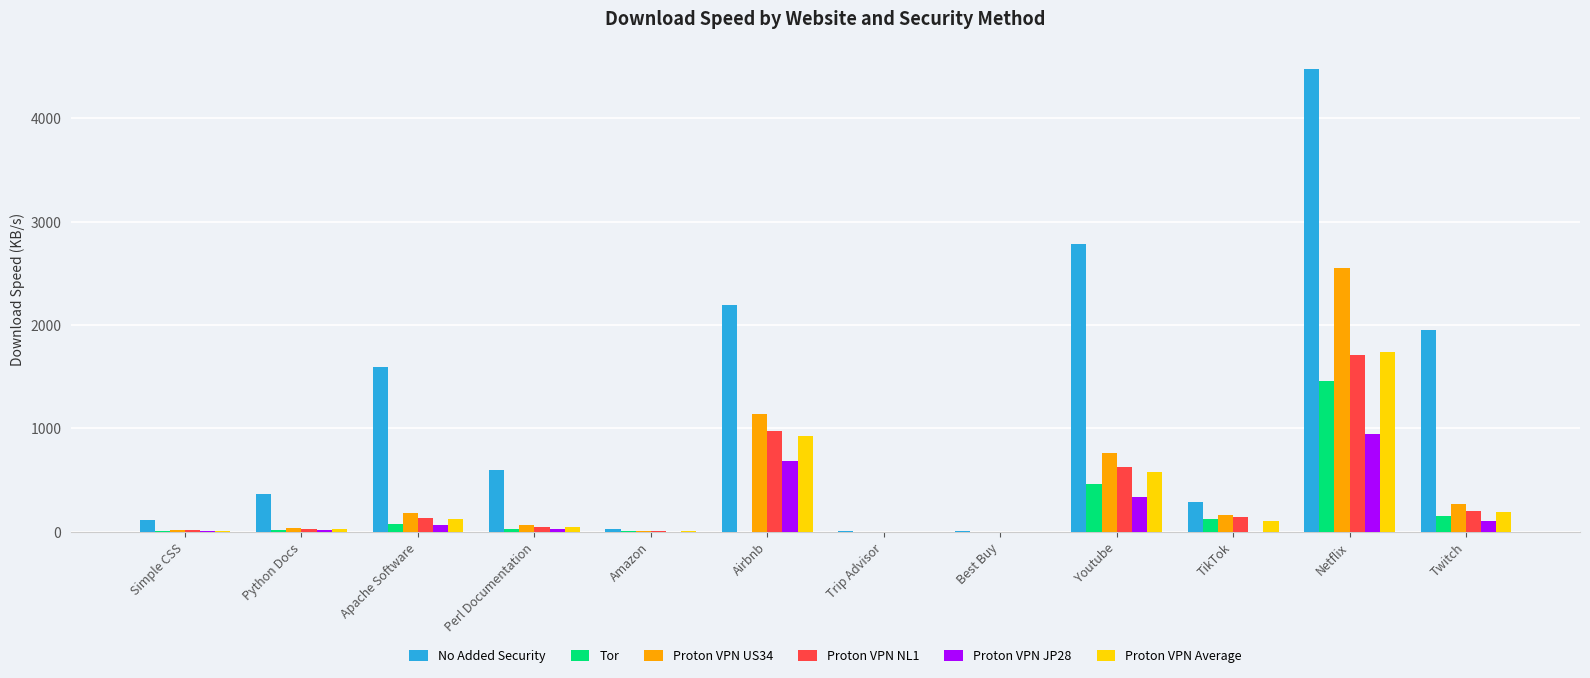

True or false: No Added Security has a value of 2783.2 at Youtube.

True